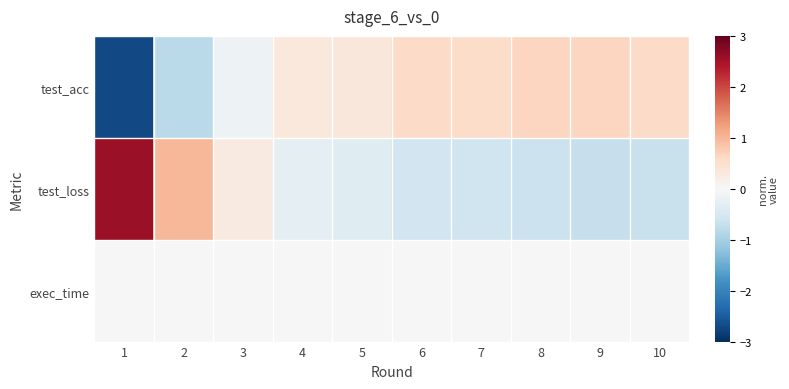

Between 10 and 4, which is larger?

10